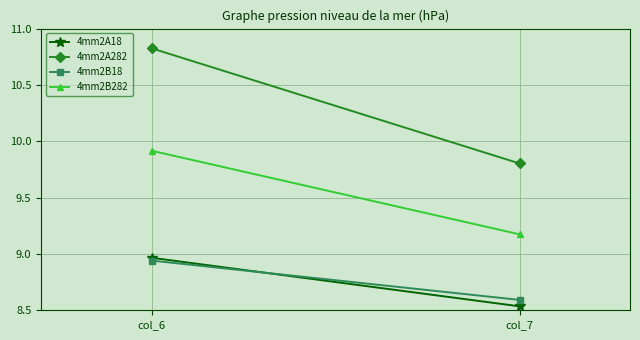

What is the value of the 4mm2A18 point at the 1st from the left?

9.0